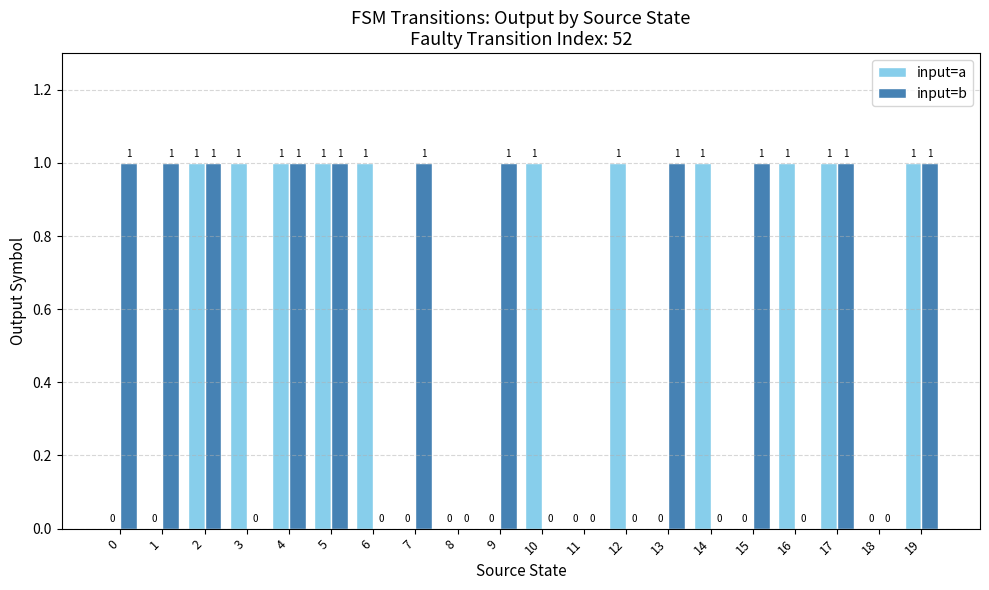

Count the number of categories in the chart.

20